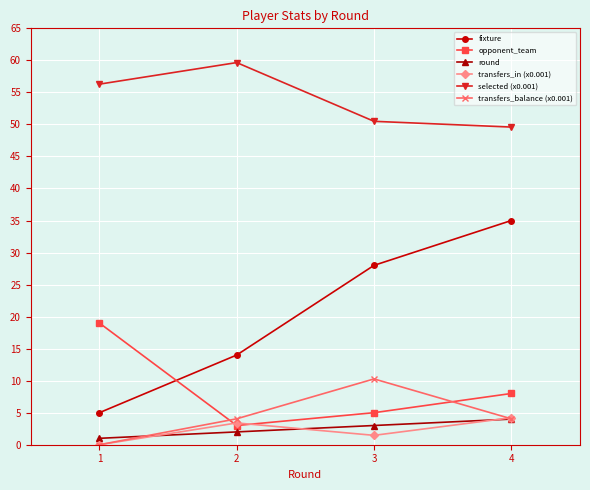

Reading left to right, list all the values displayed in this chart.

fixture: 5.0	14.0	28.0	35.0
opponent_team: 19.0	3.0	5.0	8.0
round: 1.0	2.0	3.0	4.0
transfers_in (x0.001): 0.0	3.4	1.5	4.2
selected (x0.001): 56.3	59.7	50.5	49.6
transfers_balance (x0.001): 0.0	4.0	10.3	4.0